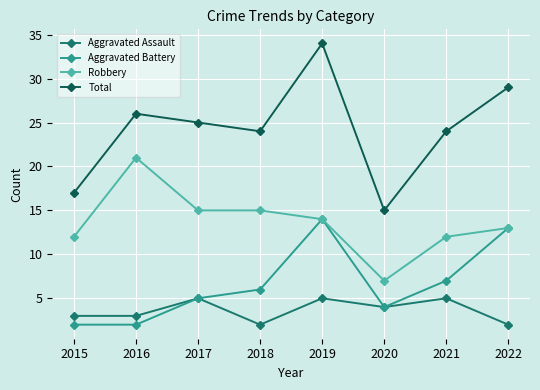

Is it true that Total equals 21 at 2020?

False